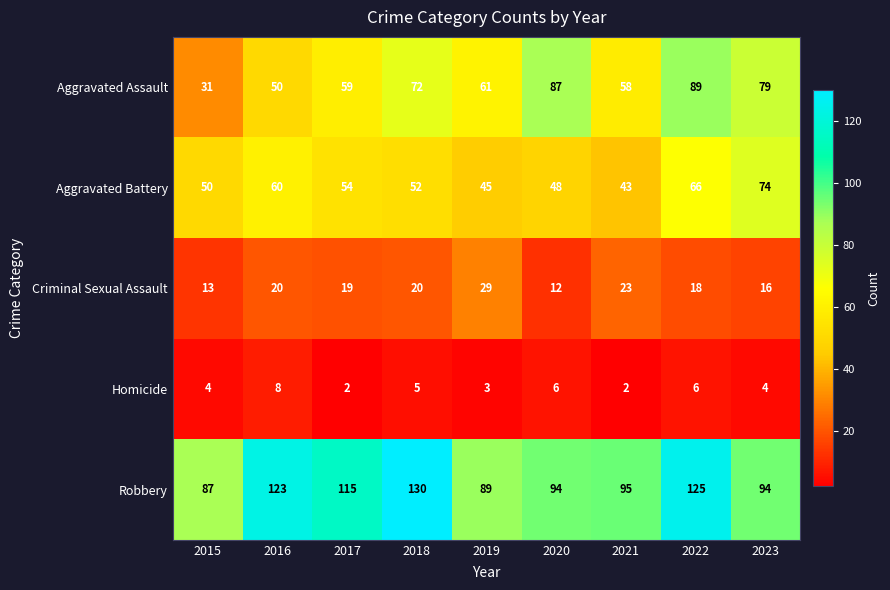

At which category is the sum across all series the highest?

2022